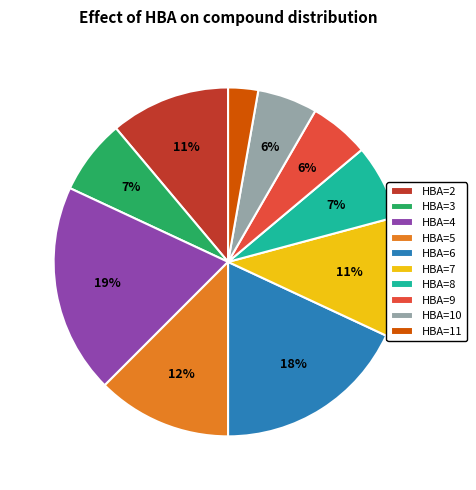

To the nearest percent, what portion does HBA=11 represent?

3%